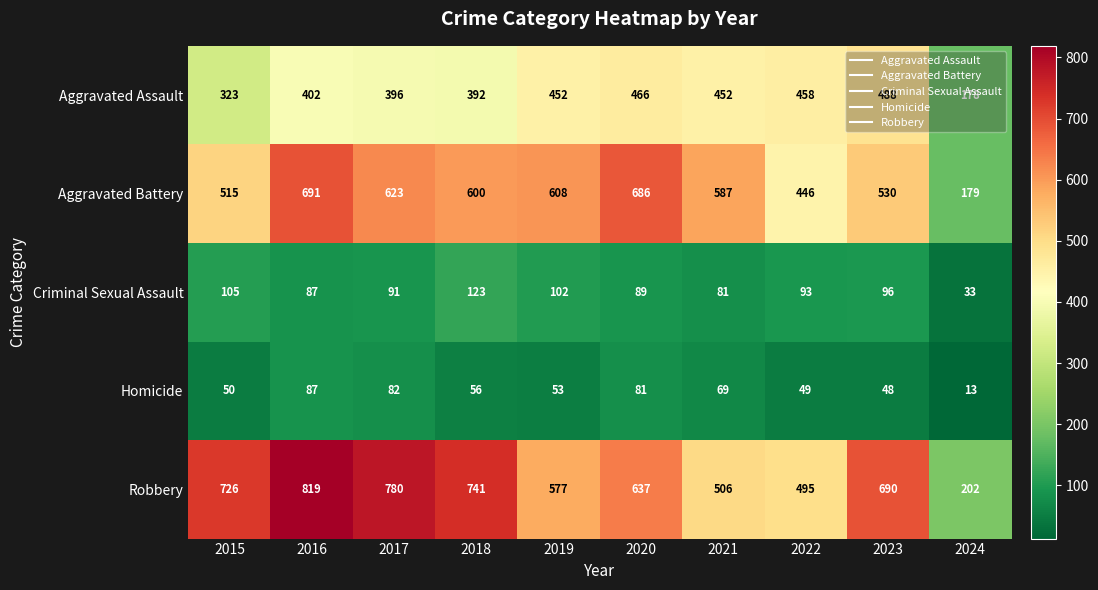

Is it true that Criminal Sexual Assault equals 9 at 2024?

False